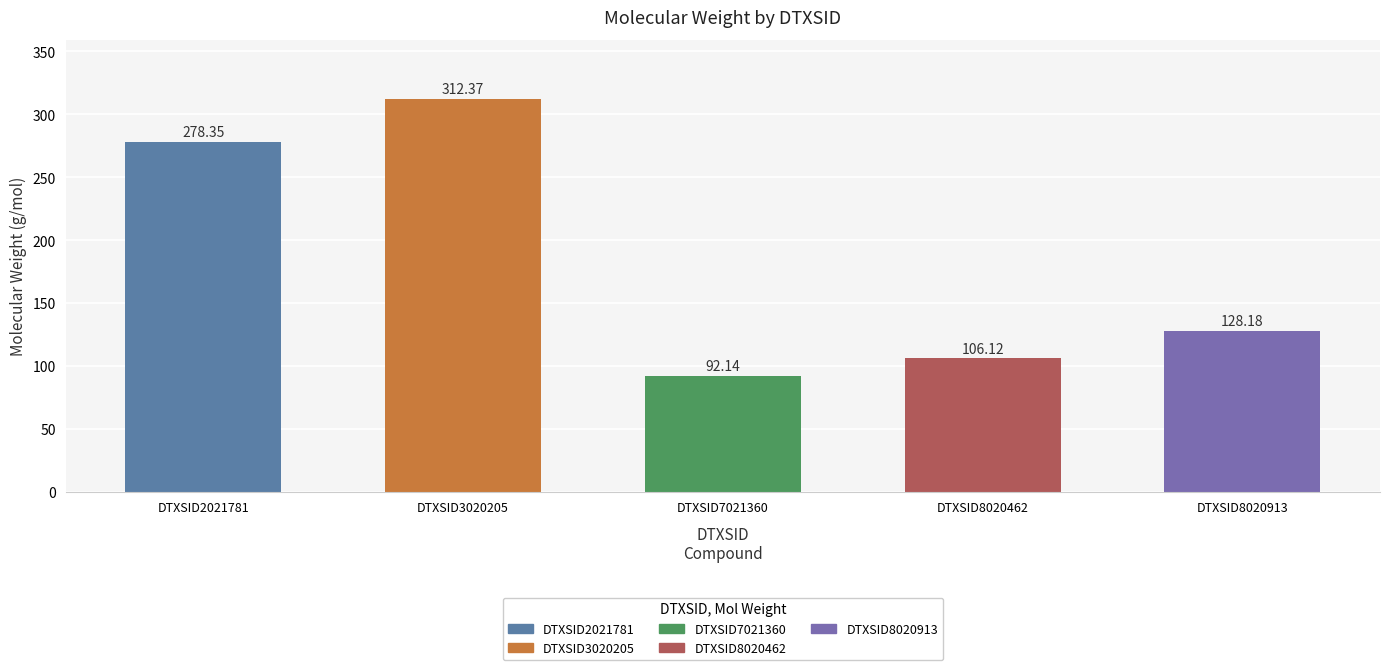

Approximately how many times larger is the value at DTXSID8020913 compared to DTXSID2021781?

0.5